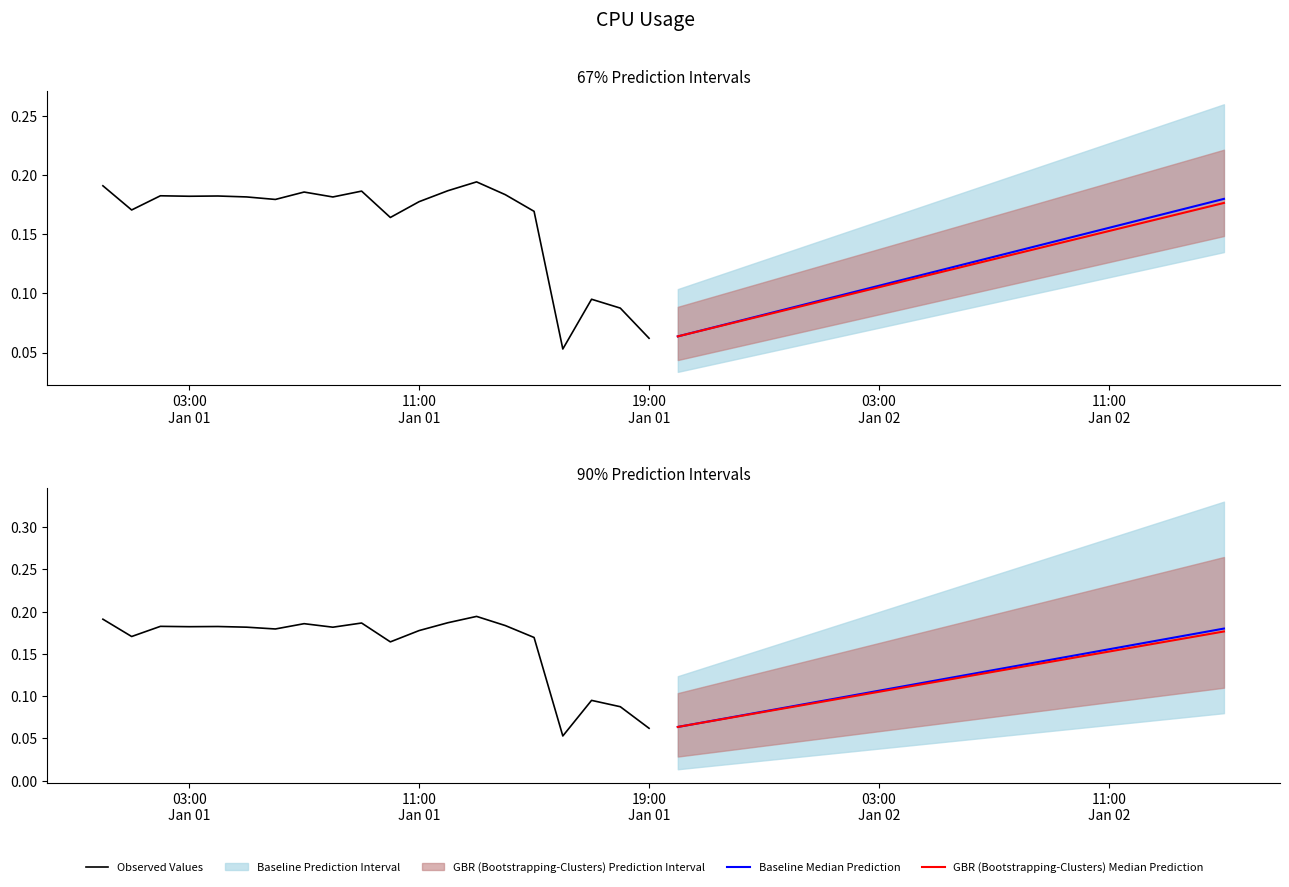

In Observed Values, how many points are higher than both neighbors (excluding endpoints)?

6